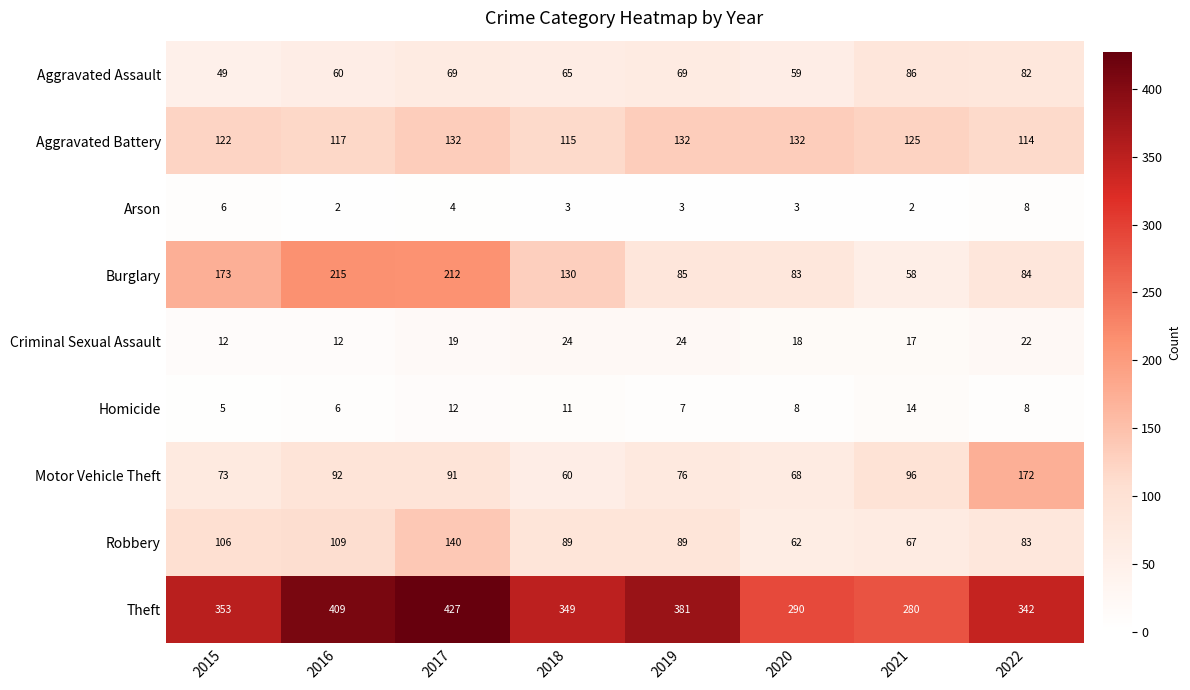

What is the sum of the Robbery values at 2018 and 2019?

178